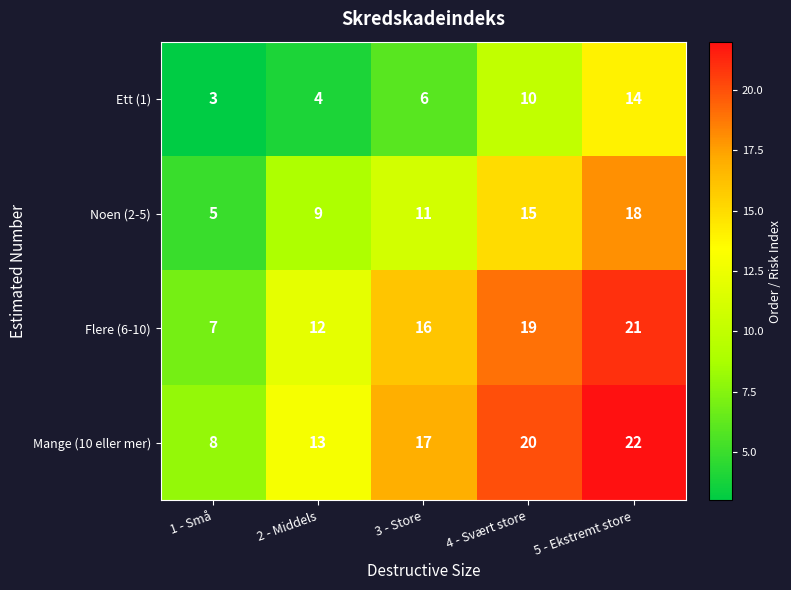

What is the minimum value for Ett (1)?

3